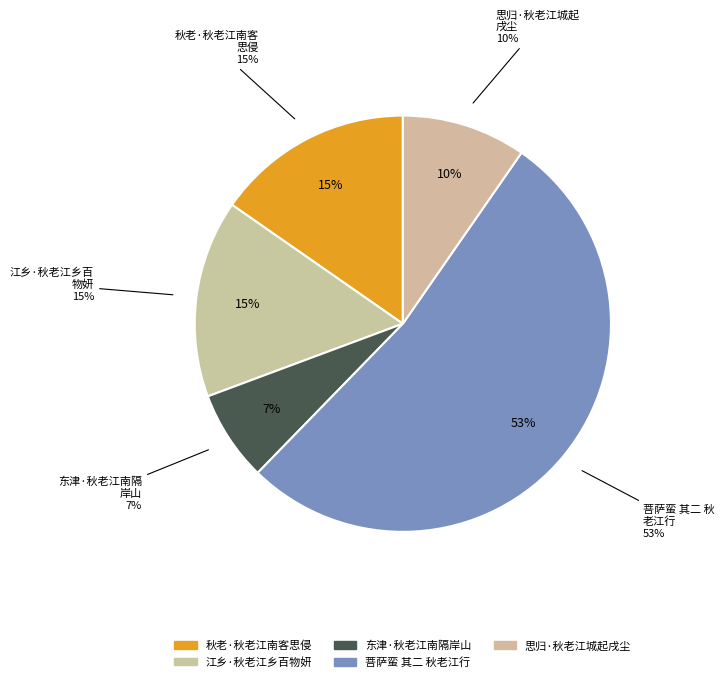

To the nearest percent, what is the difference between the largest and smallest slice percentages?

46%